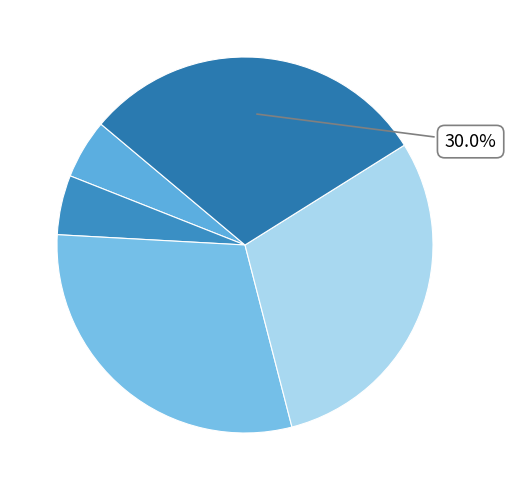

Is there any slice that represents more than half of the pie?

No